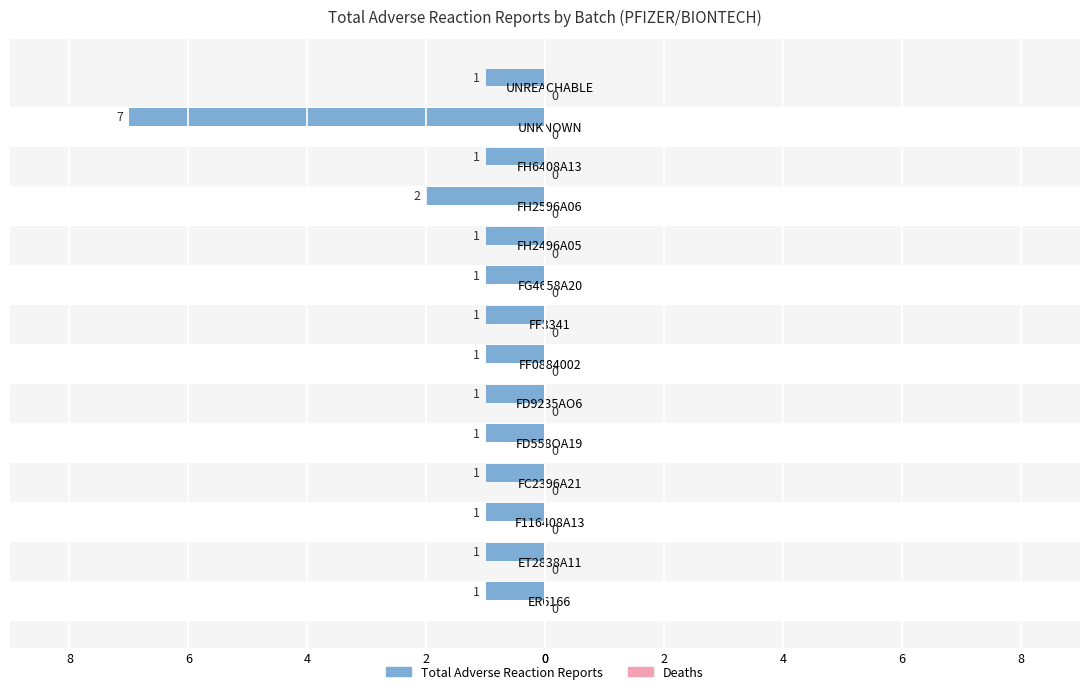

Are the bars horizontal?

Yes